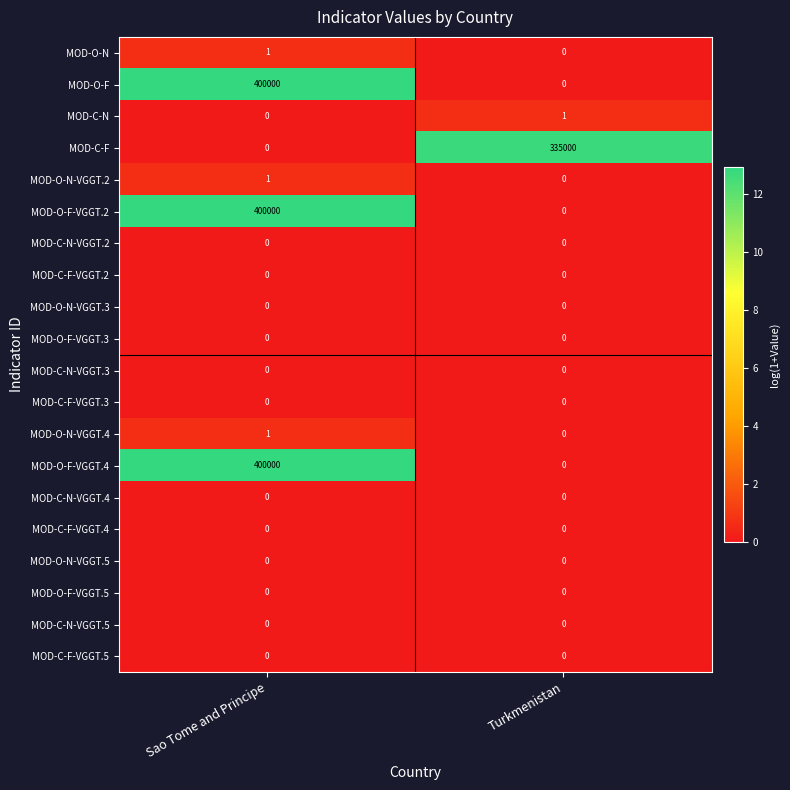

Where is MOD-O-N-VGGT.4 nearest to the value 0?

Turkmenistan